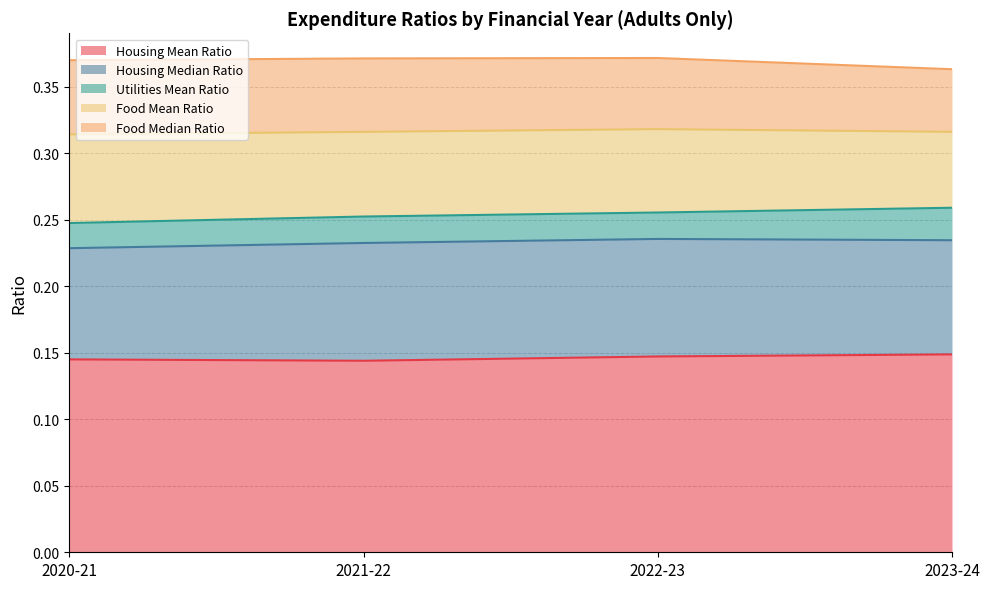

What is the difference between the highest and lowest values at 2023-24?

0.1